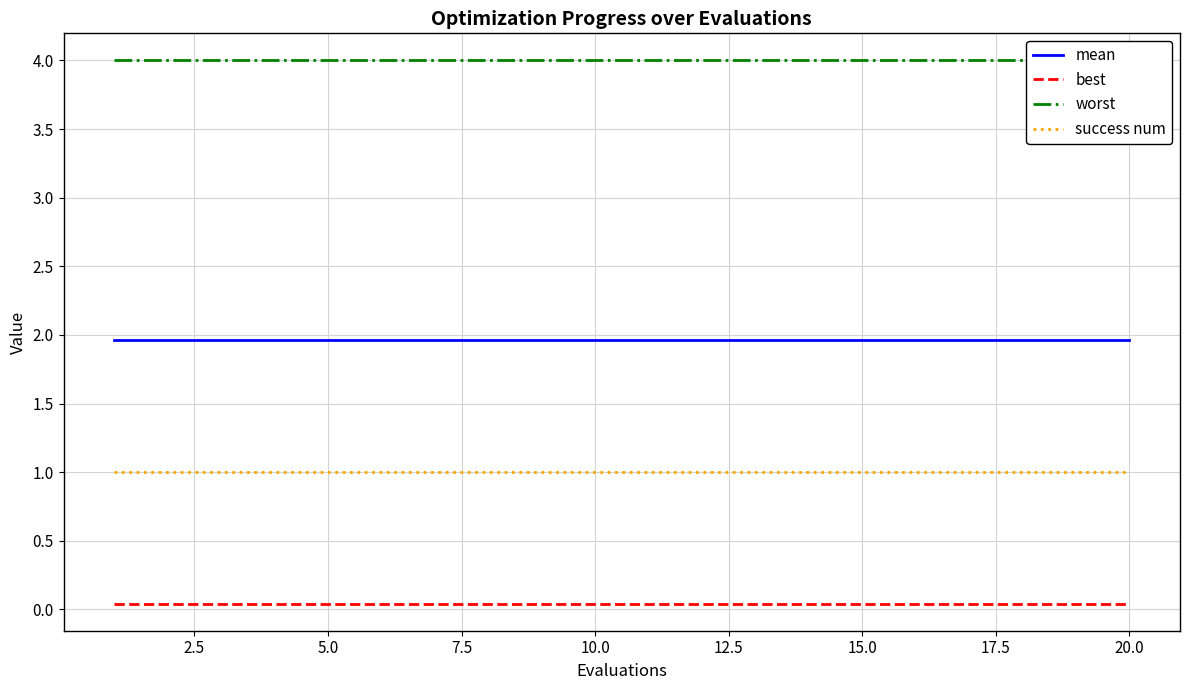

True or false: best and worst intersect in this chart.

False